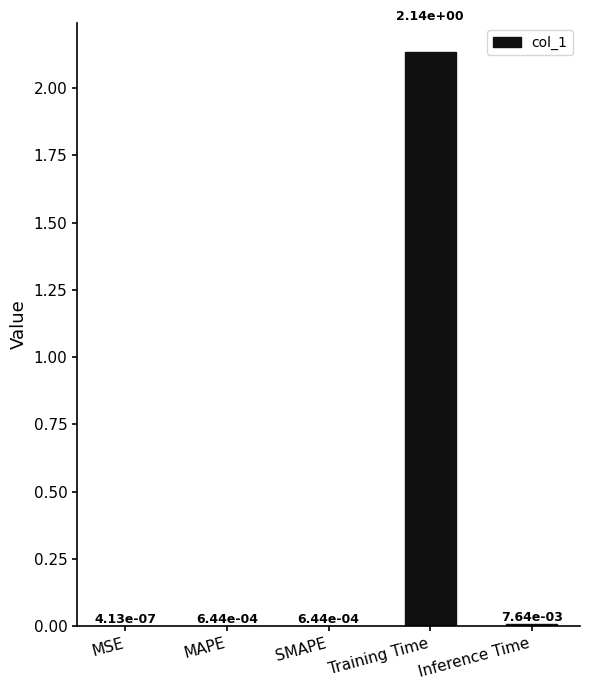

Which category has the highest value across all series?

Training Time